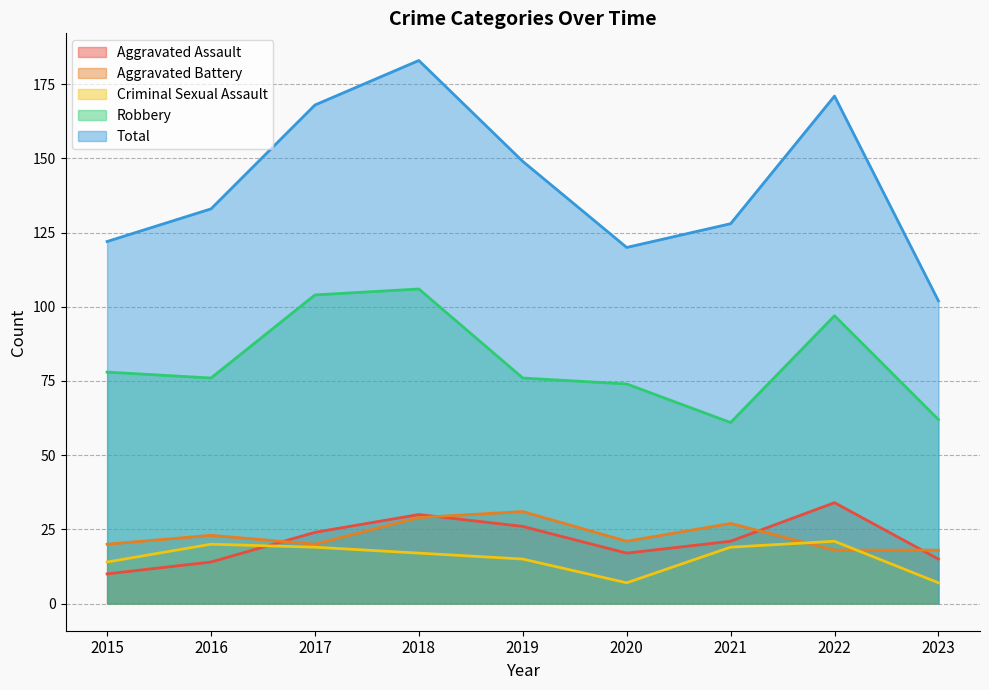

True or false: Total has more than 2 interior local peaks.

False